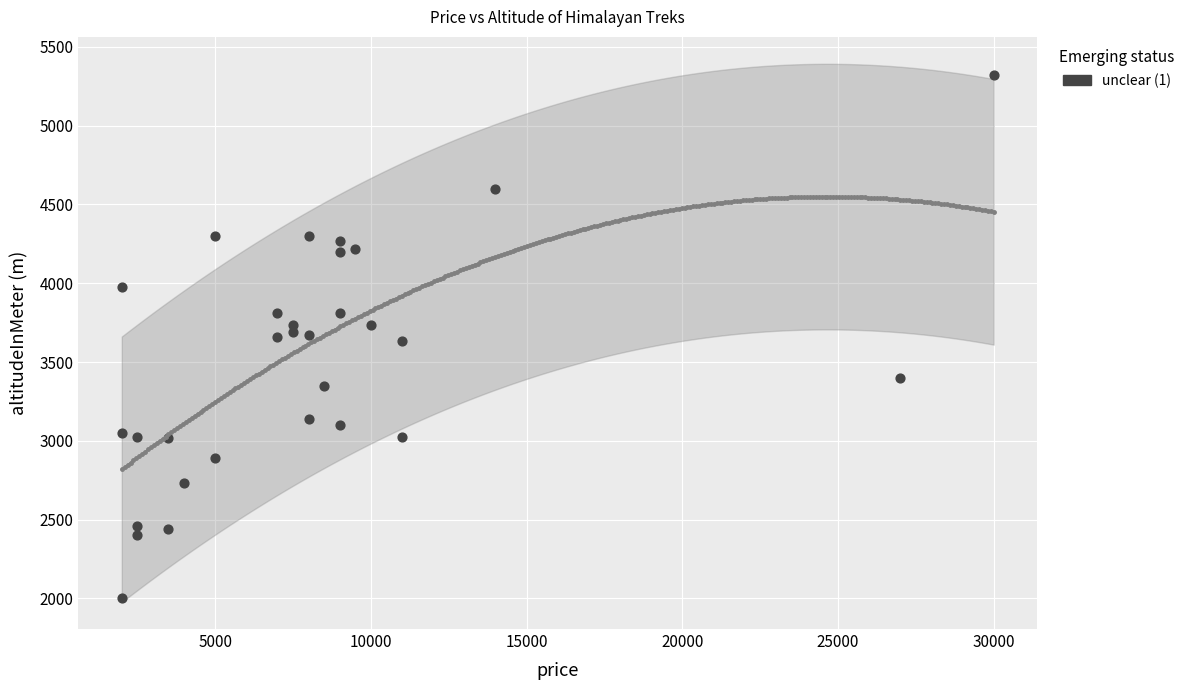

What is the range of X values (max minus min)?

28000